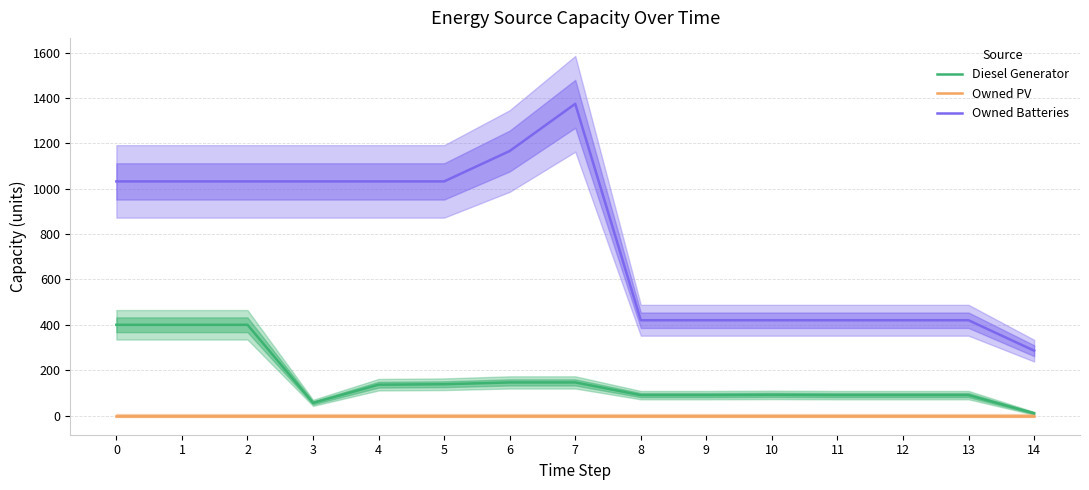

Which series has the largest total across all categories?

Owned Batteries